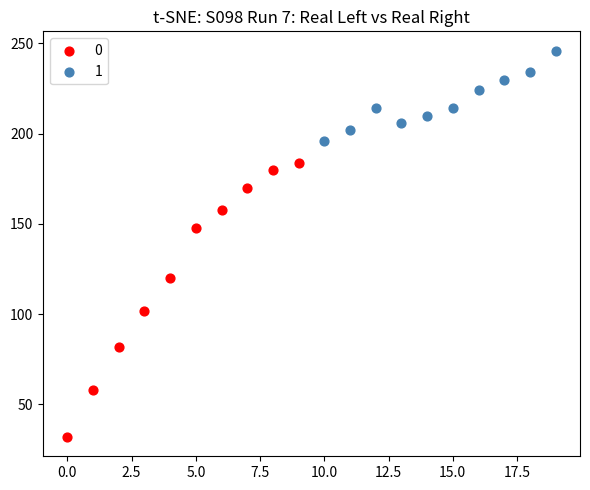

Which series has the widest spread of Y values?

0